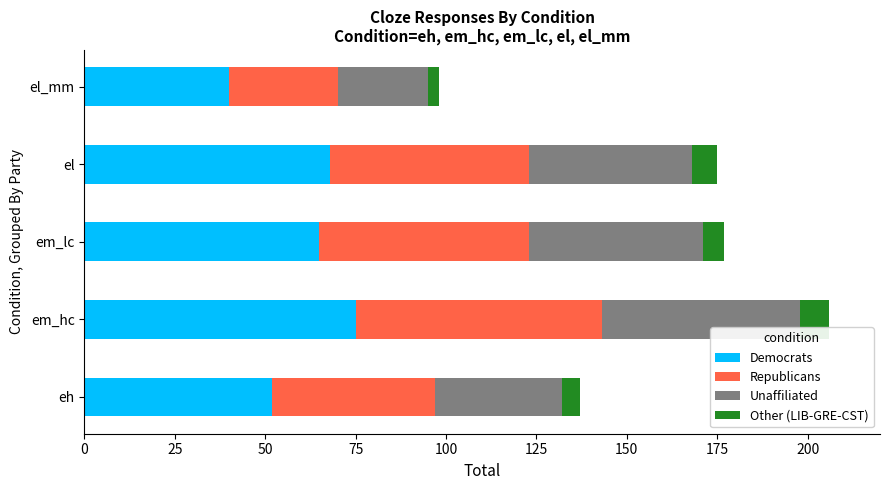

At which label does Democrats reach its peak?

em_hc